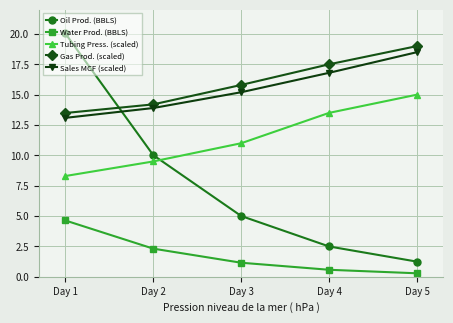

What is the sum of the Sales MCF (scaled) values at Day 1 and Day 2?

27.0